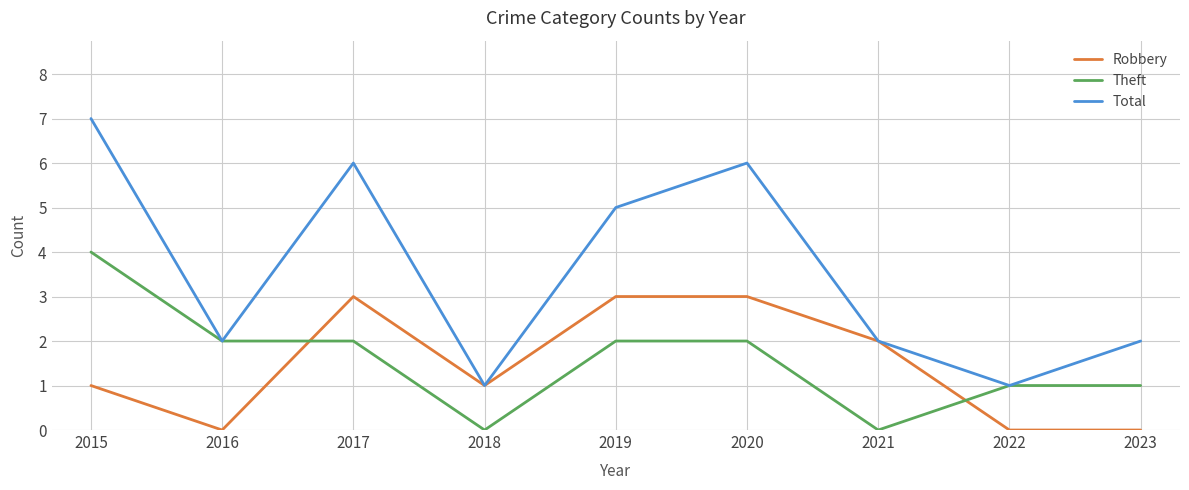

Between which two adjacent categories do Theft and Robbery first intersect?

2016 and 2017